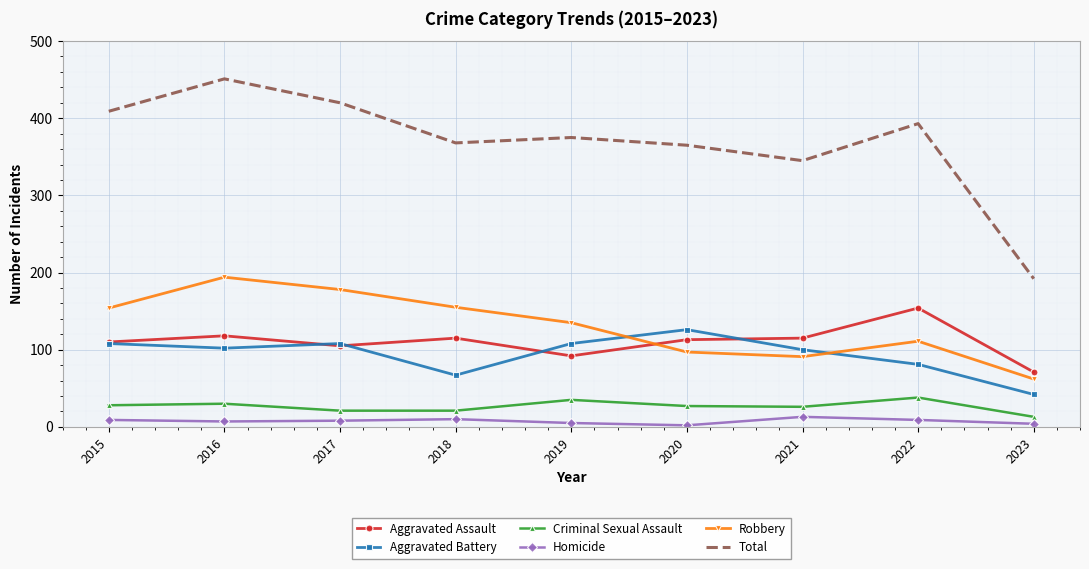

What are all the series names shown in the legend?

Aggravated Assault, Aggravated Battery, Criminal Sexual Assault, Homicide, Robbery, Total